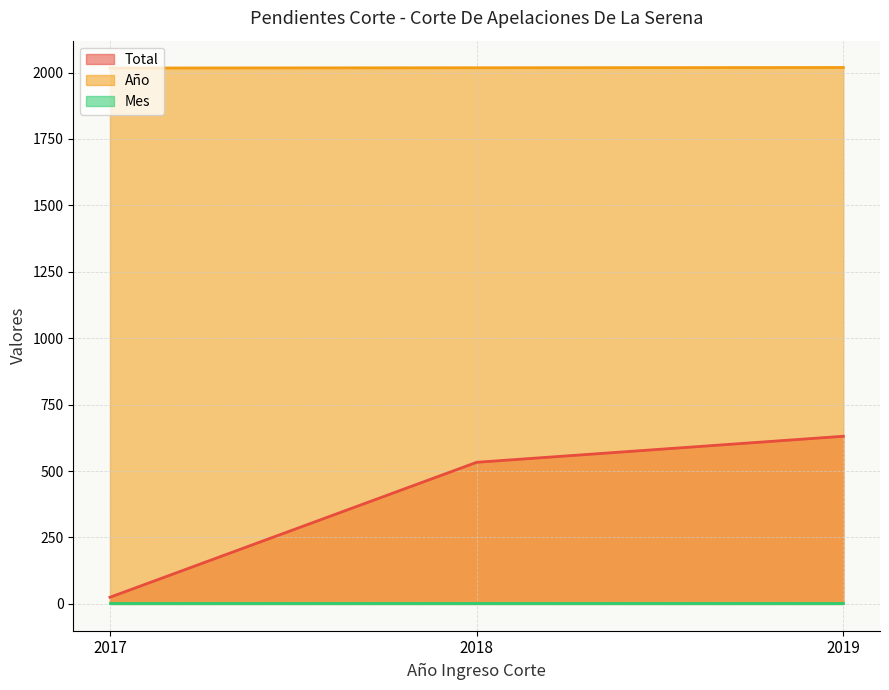

Which series has the largest range (max minus min)?

Total